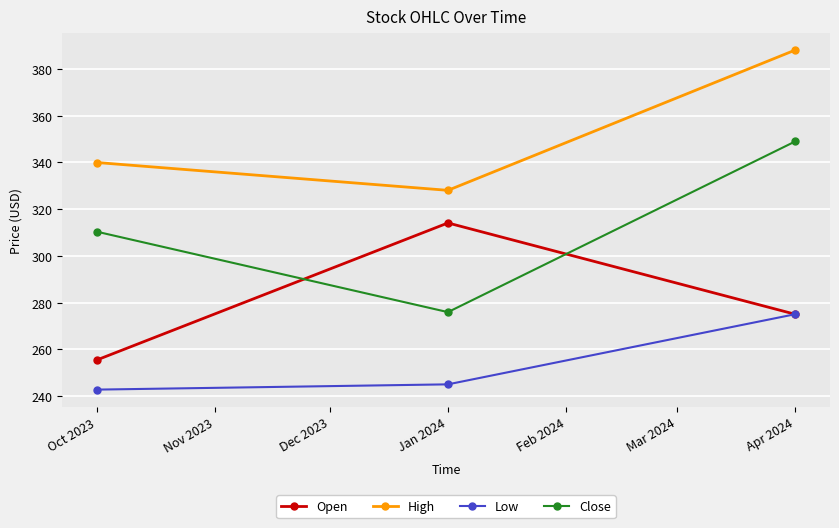

What are all the series names shown in the legend?

Open, High, Low, Close